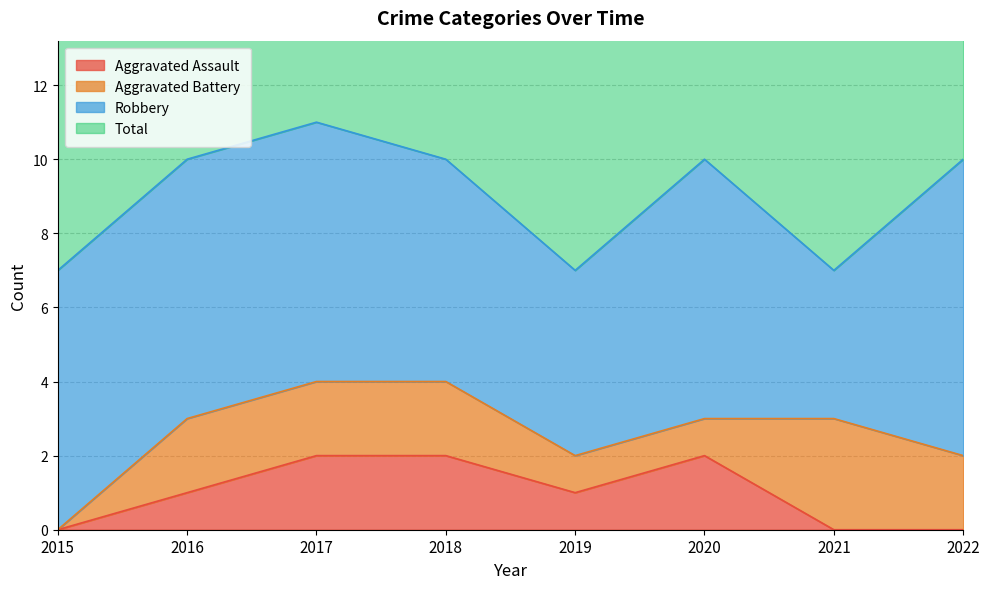

True or false: Total and Aggravated Assault cross at least once.

False